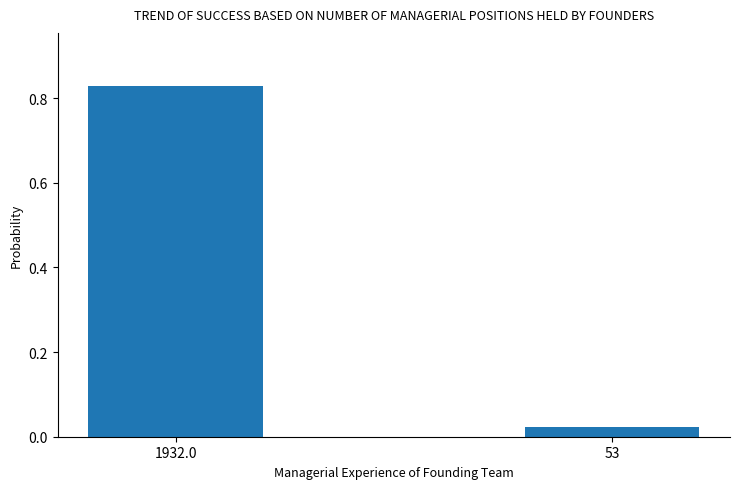

List the labels in order of value, largest first.

1932.0, 53